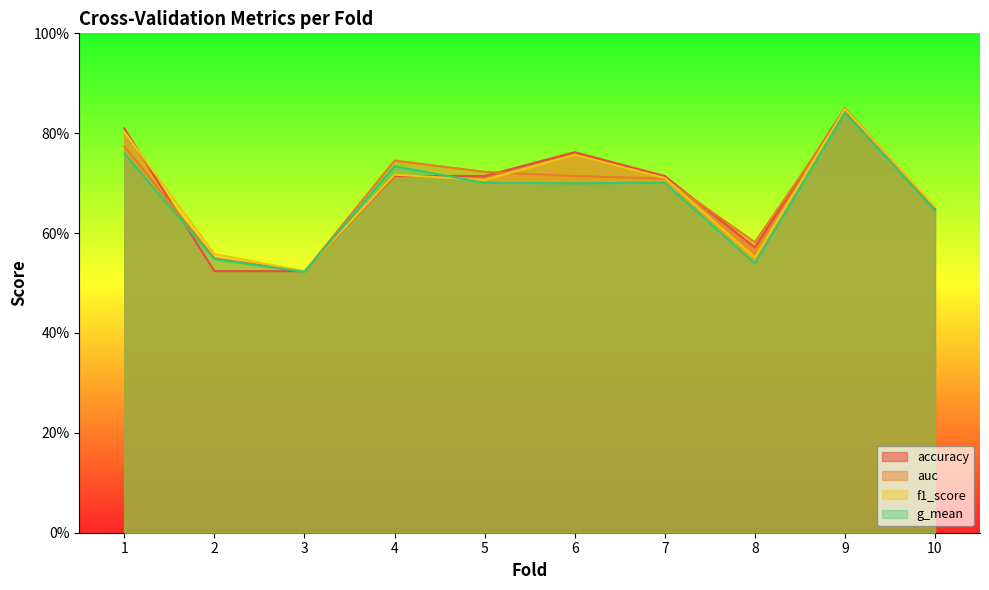

Which category has the highest value across all series?

9